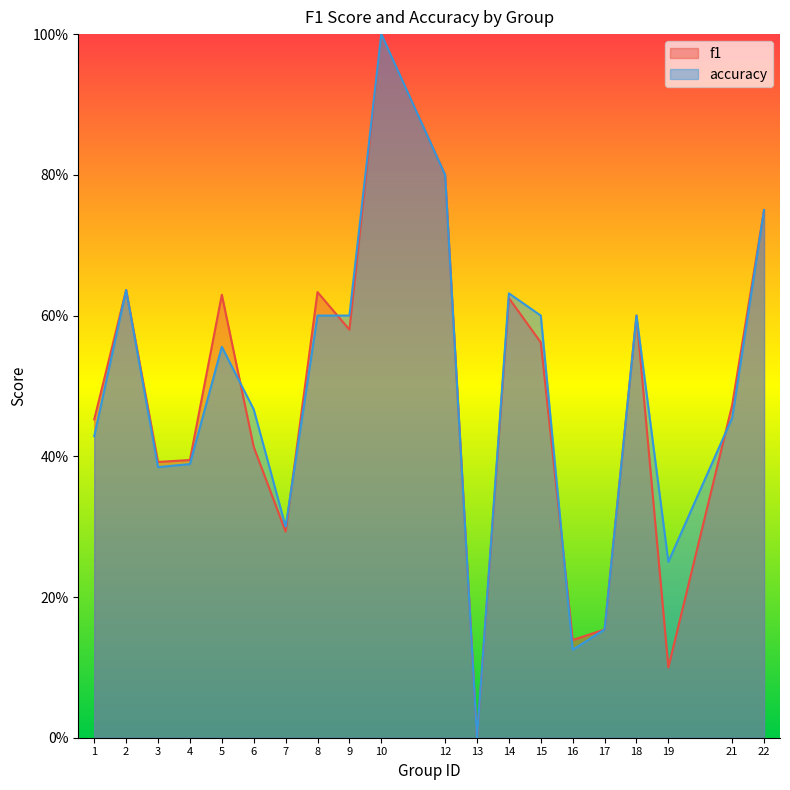

Count the accuracy values in the range 0 to 1.

20